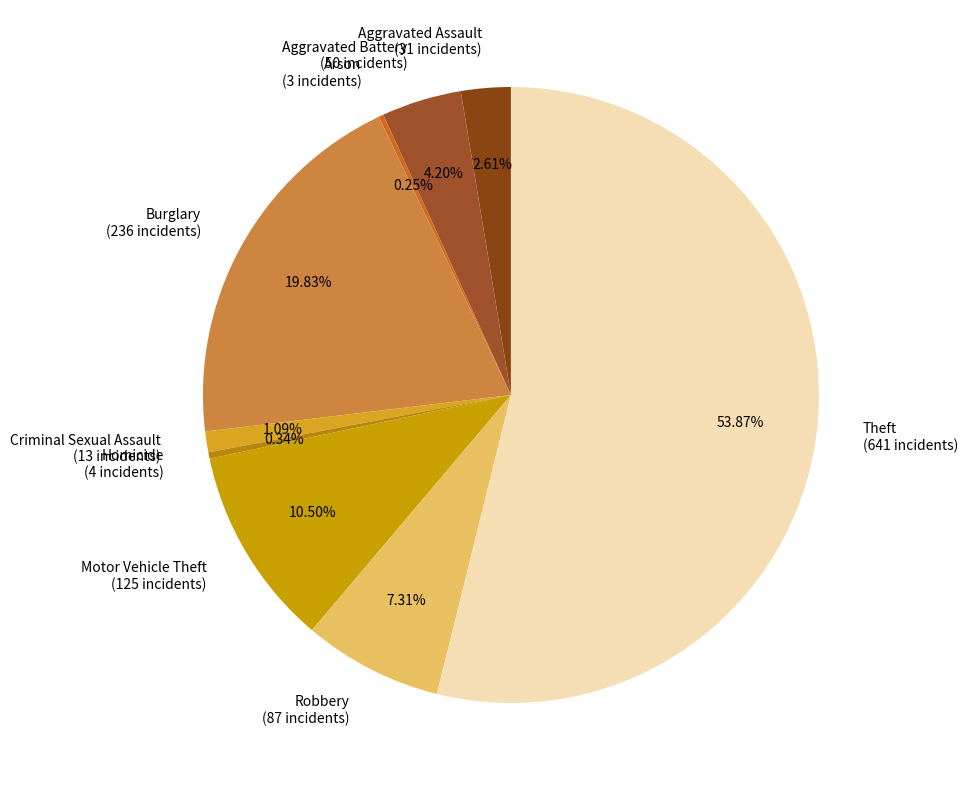

Does any single category account for the majority?

Yes